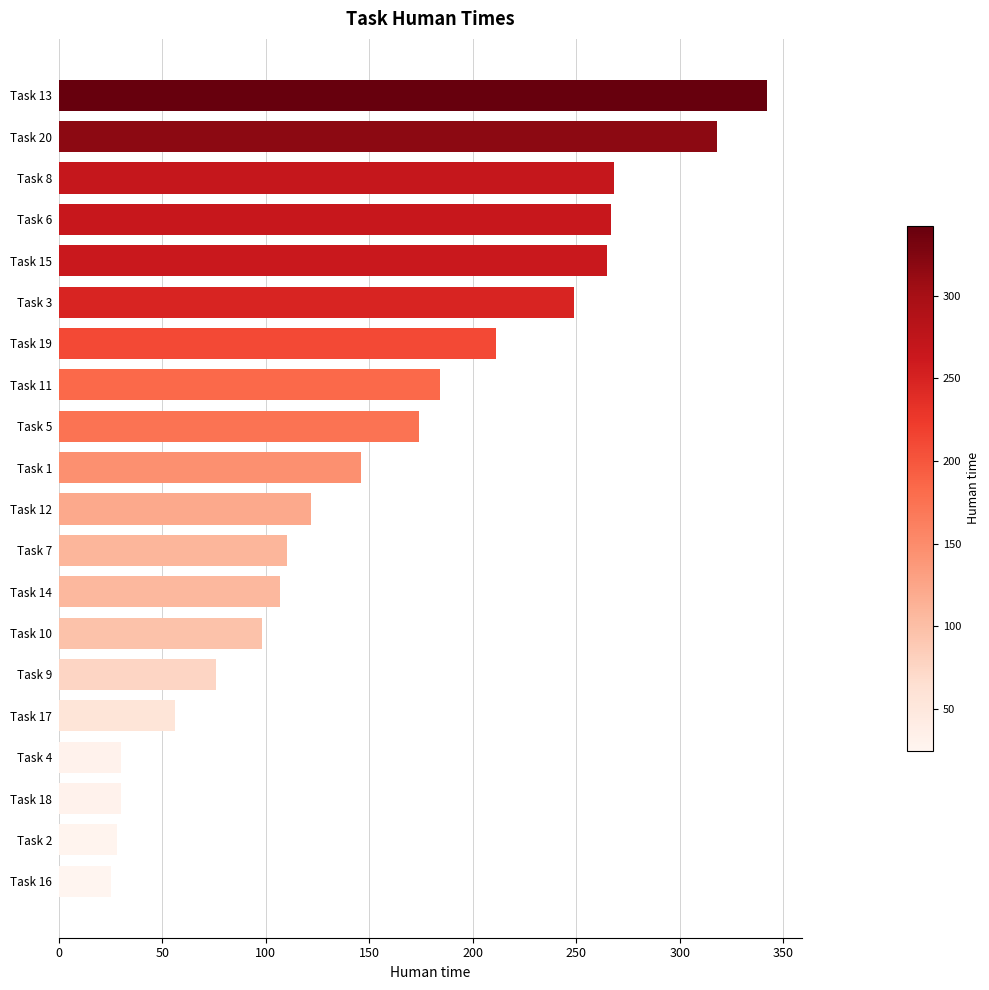

What is the sum of the values at Task 12 and Task 8?

390